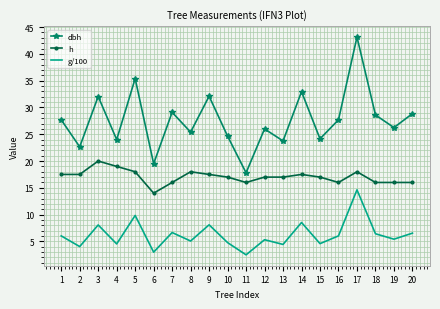

What is the maximum value for h?

20.0